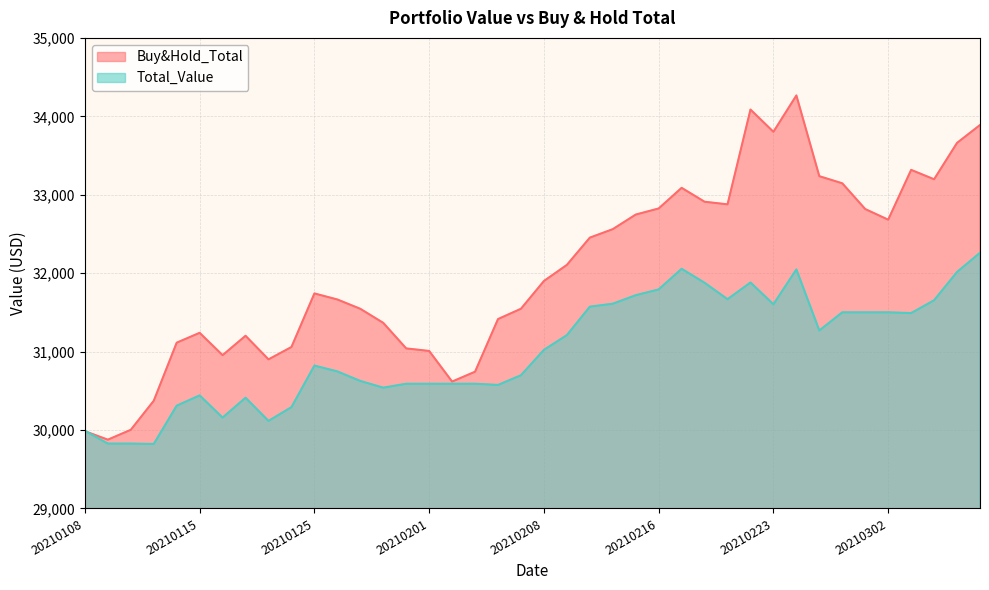

The Total_Value series shows 7519.1 at 20210127. True or false?

False